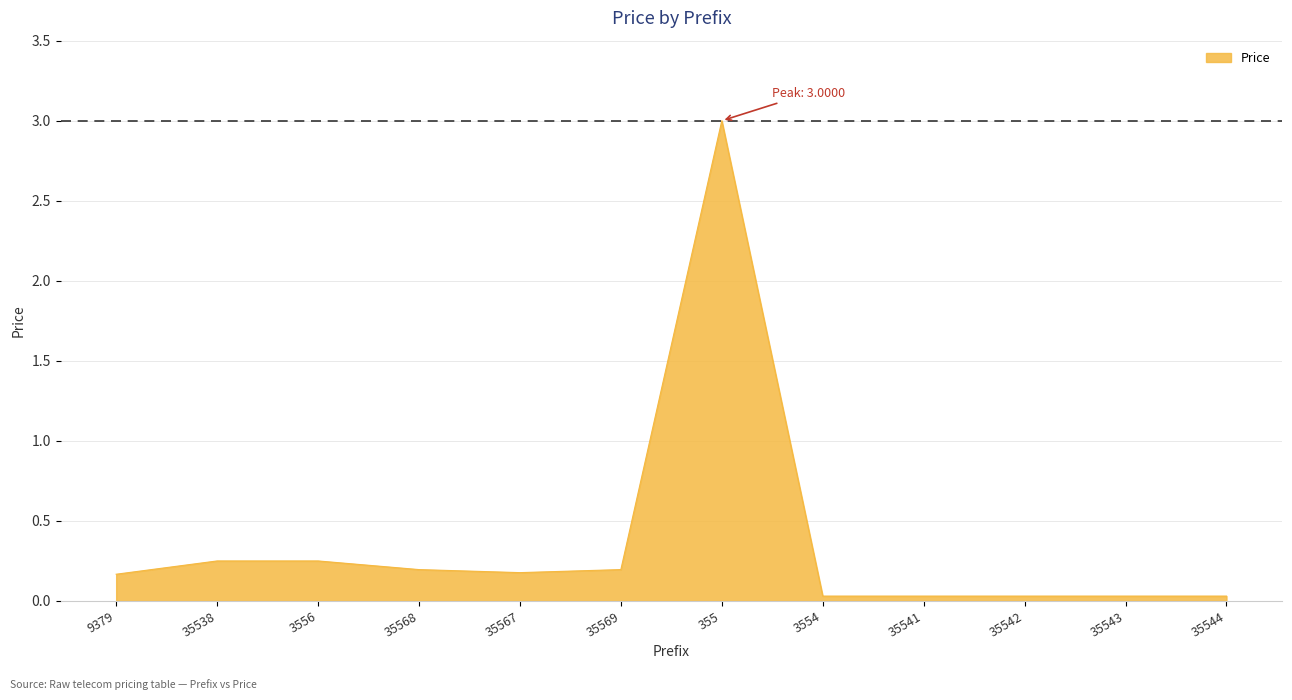

What is the average value?

0.4